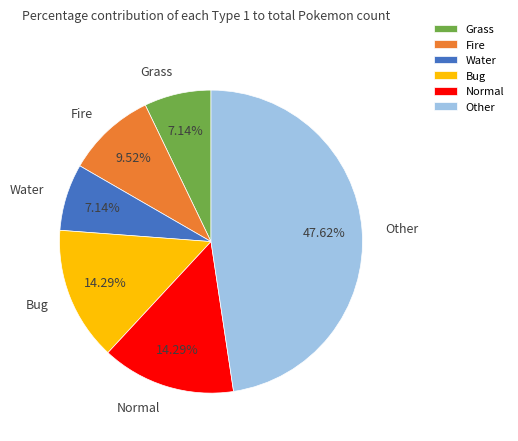

What percentage is NOT represented by Grass?

92.9%